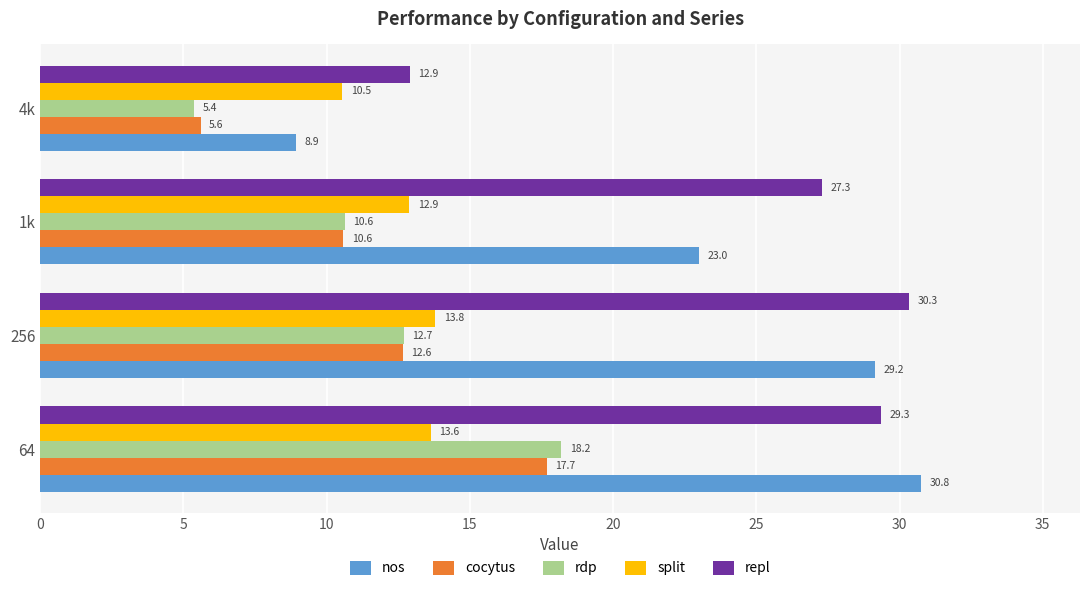

What is the total value across all series at 1k?

84.4